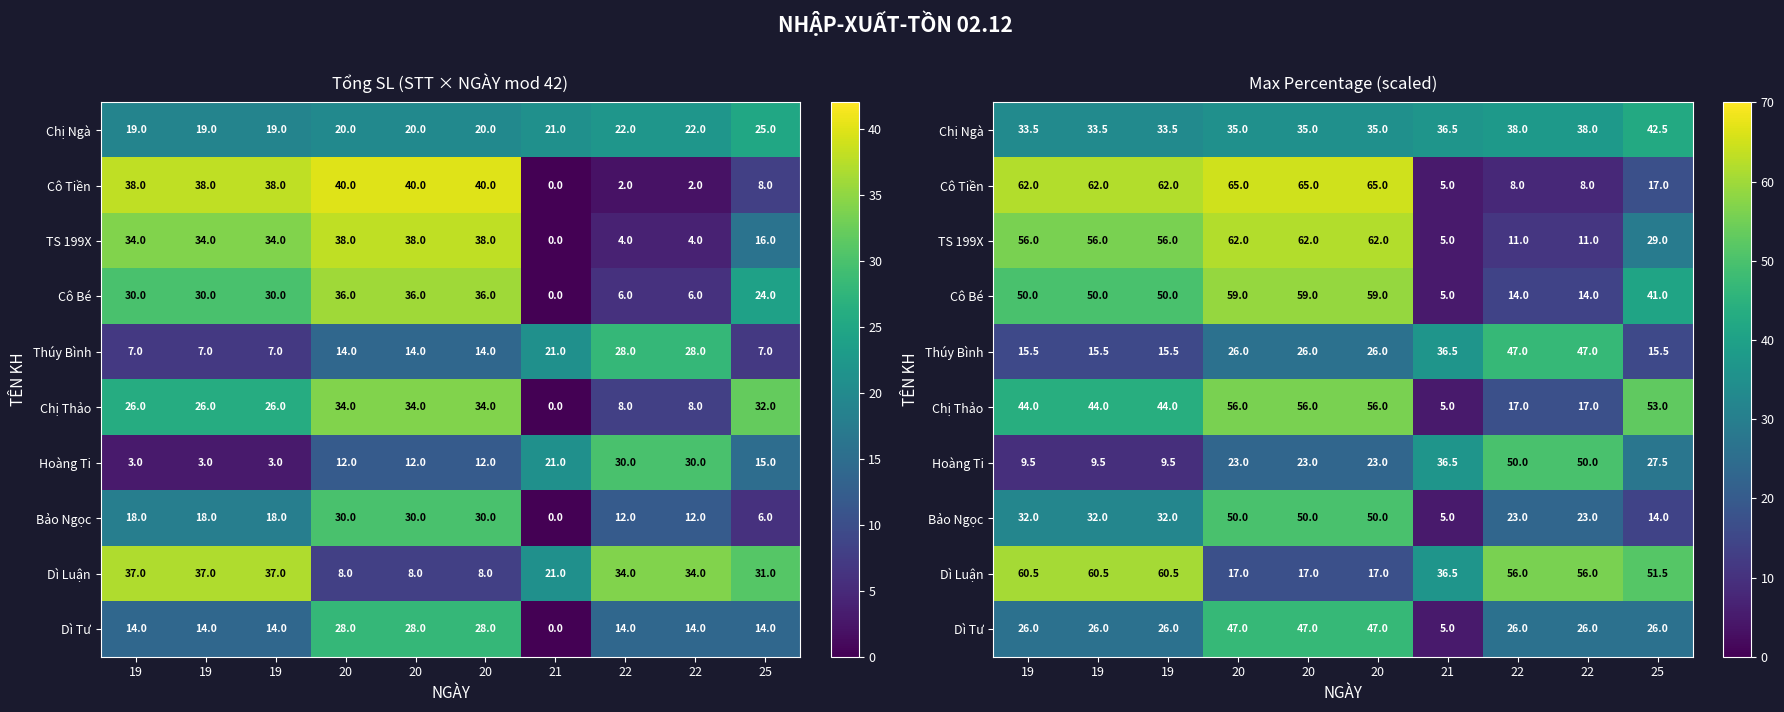

Is it true that TS 199X equals 5.0 at 21?

True